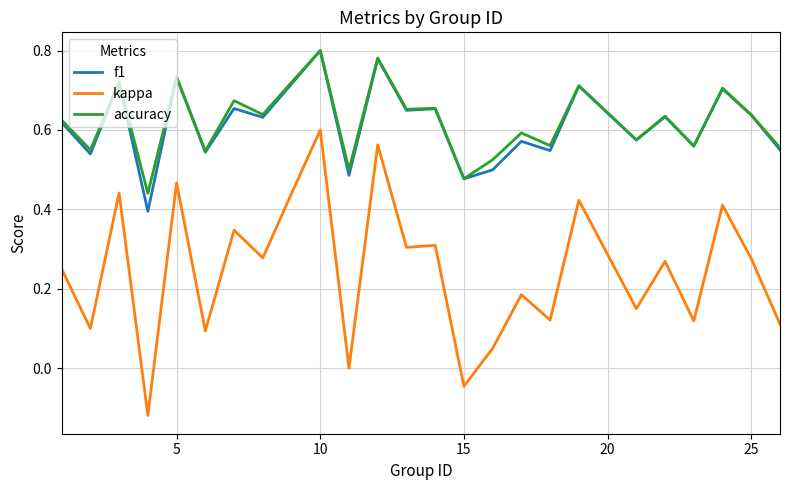

Which series has the largest range (max minus min)?

kappa